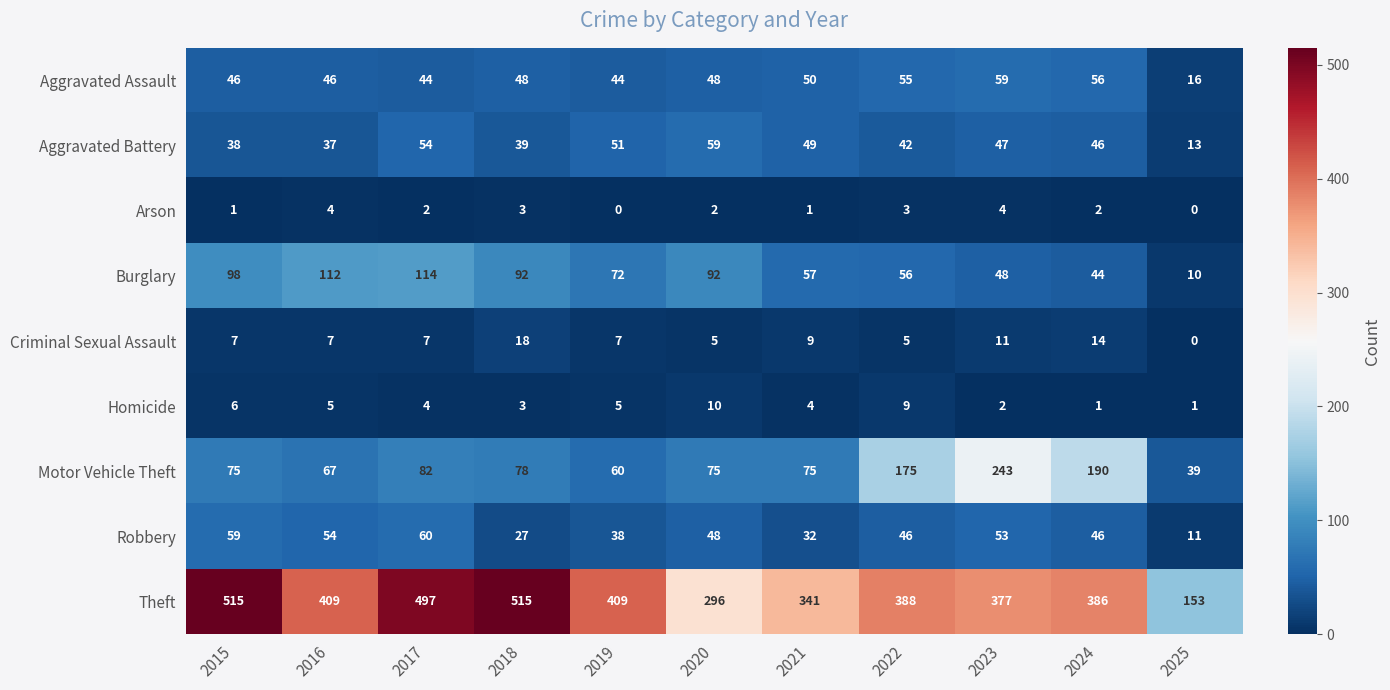

Count the number of data series in this chart.

9